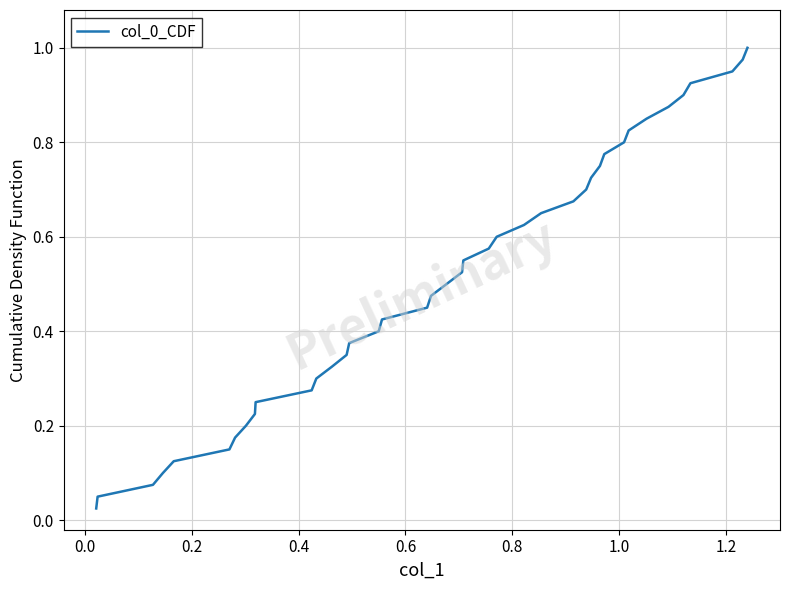

How many lines are shown in the chart?

1